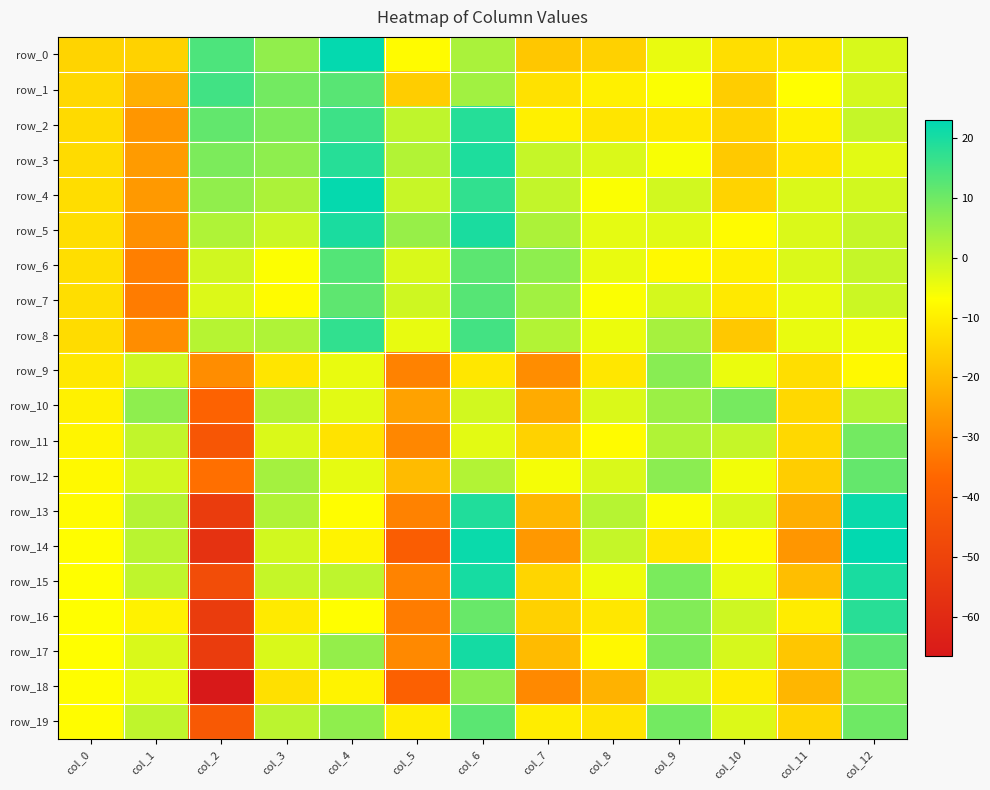

What is the difference between the maximum and minimum values in the row_12 series?

45.9